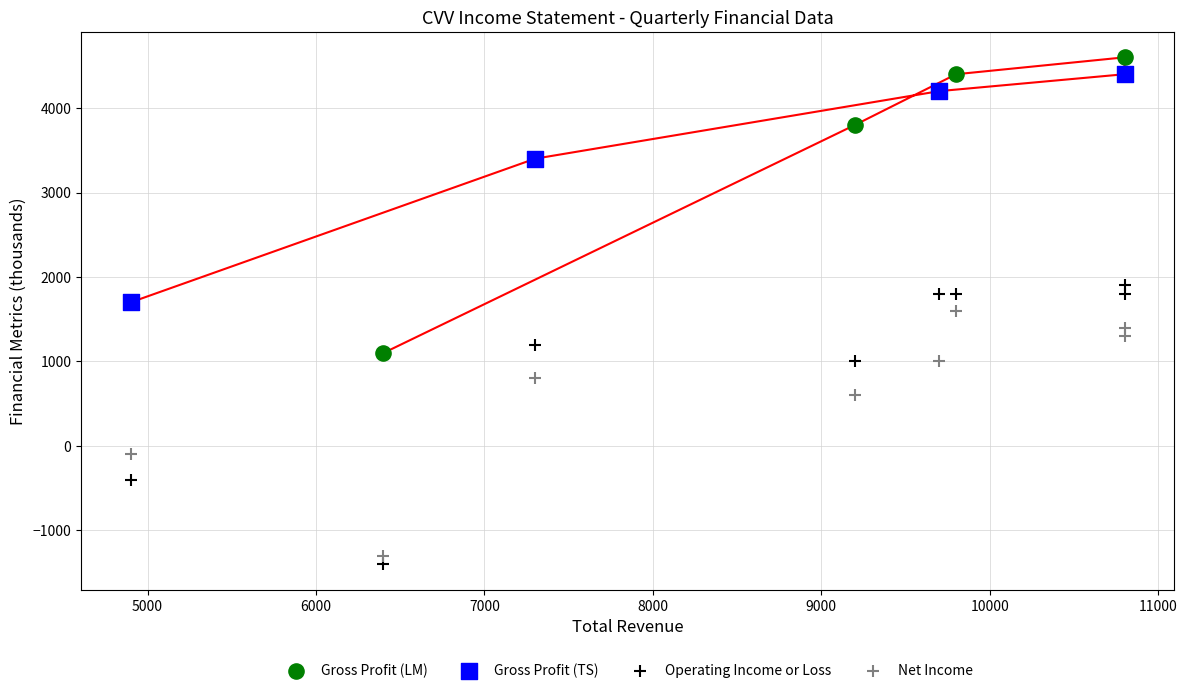

Which series contains the lowest Y value?

Operating Income or Loss